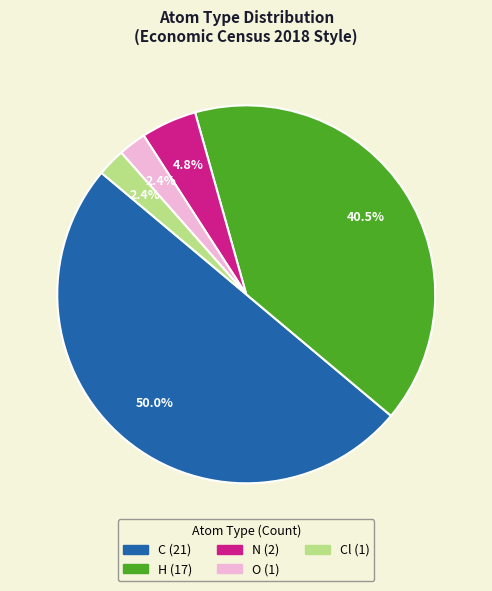

How many slices are in this pie chart?

5